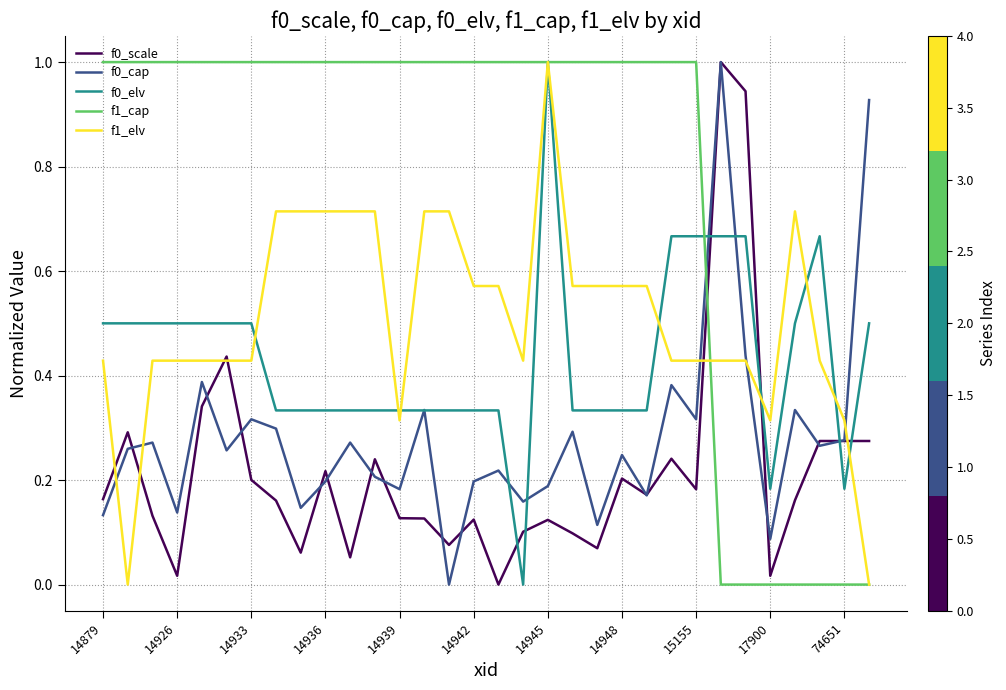

Which series has the largest total across all categories?

f1_cap